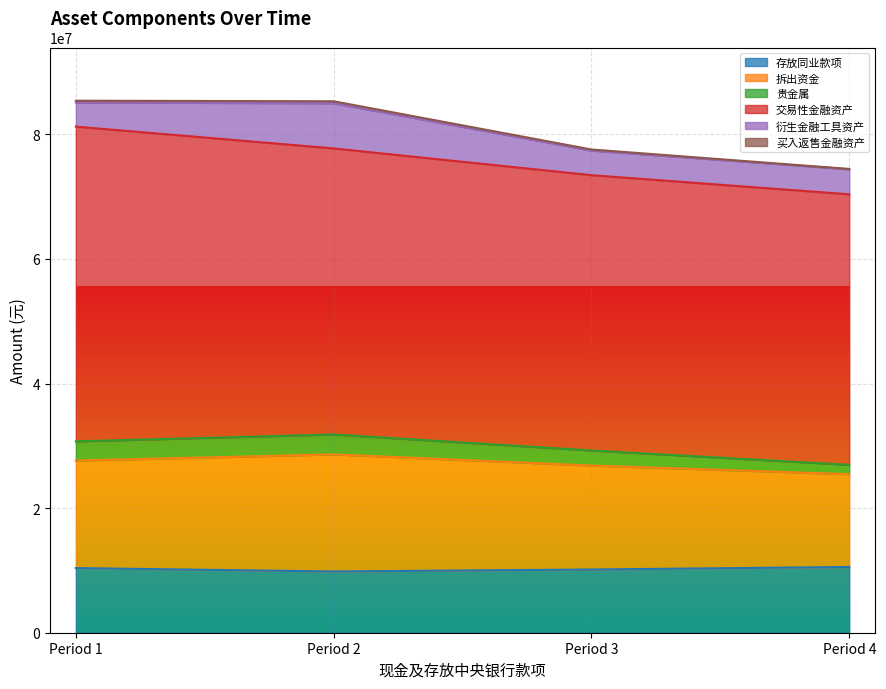

What is the highest value of the 存放同业款项 series?

10553200